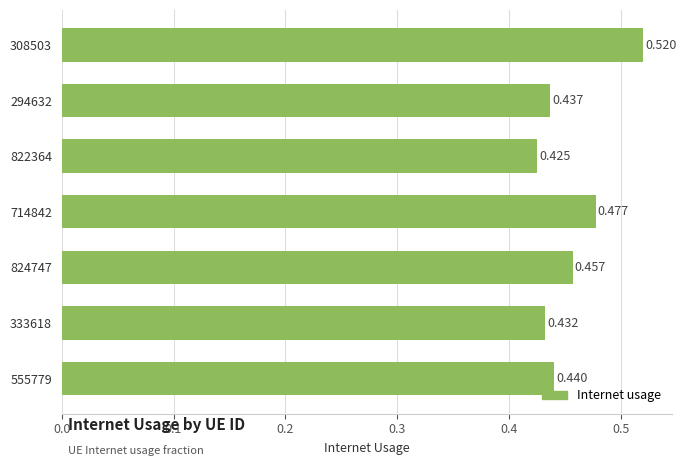

How many bars are there in total?

7